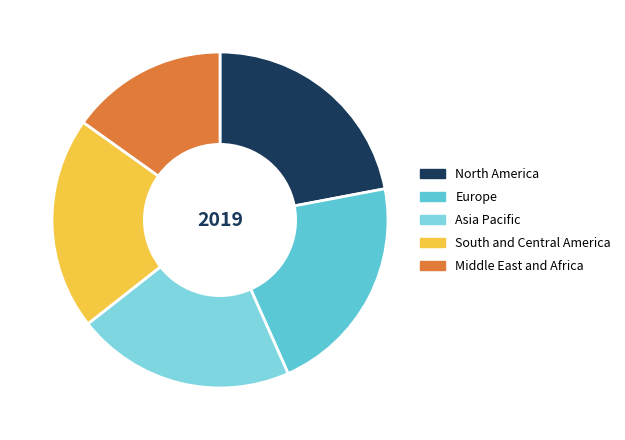

How many segments does this pie chart have?

5